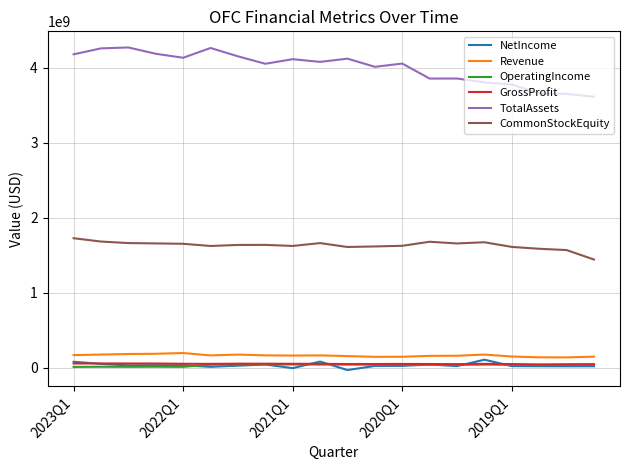

What is the minimum value for Revenue?

137411000